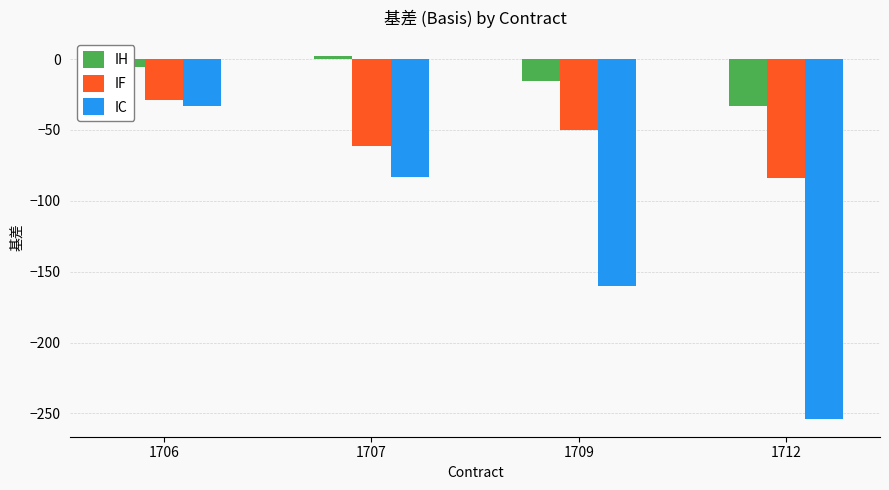

Which series has the largest total across all categories?

IH